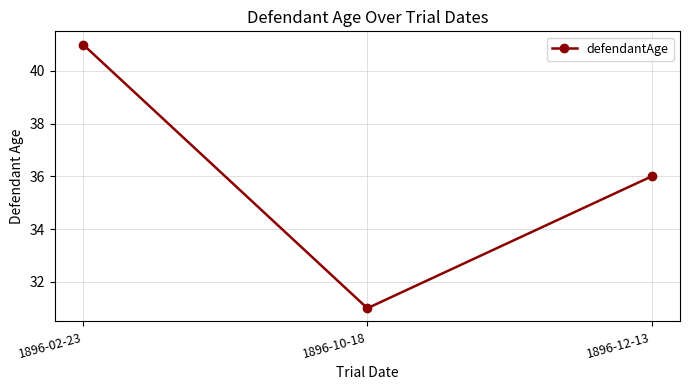

Approximately how many times larger is the value at 1896-02-23 compared to 1896-10-18?

1.3